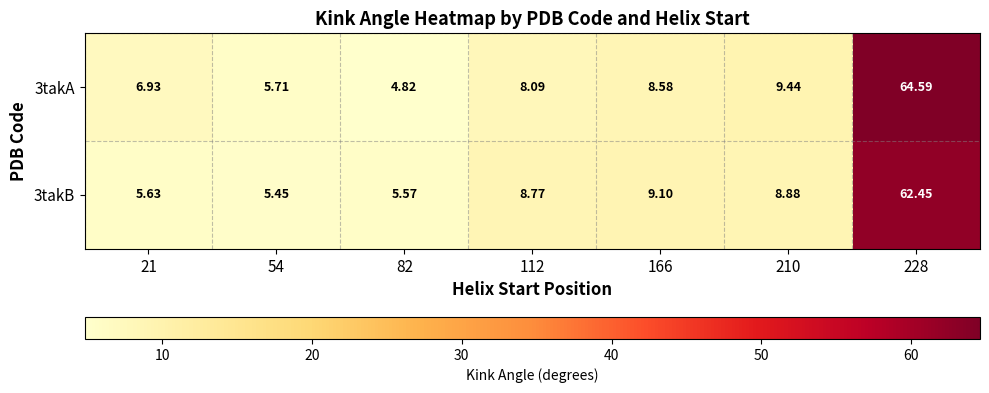

How many data points in 3takB are less than 8?

3